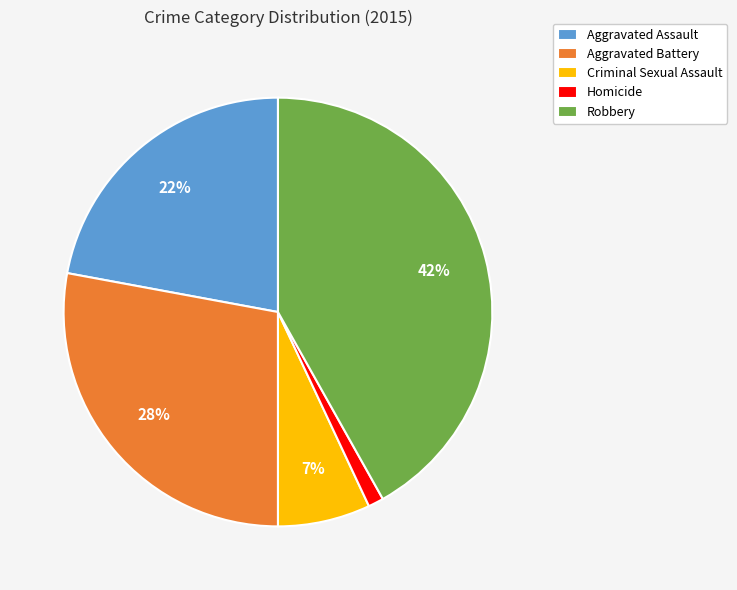

Count the number of slices in the pie.

5